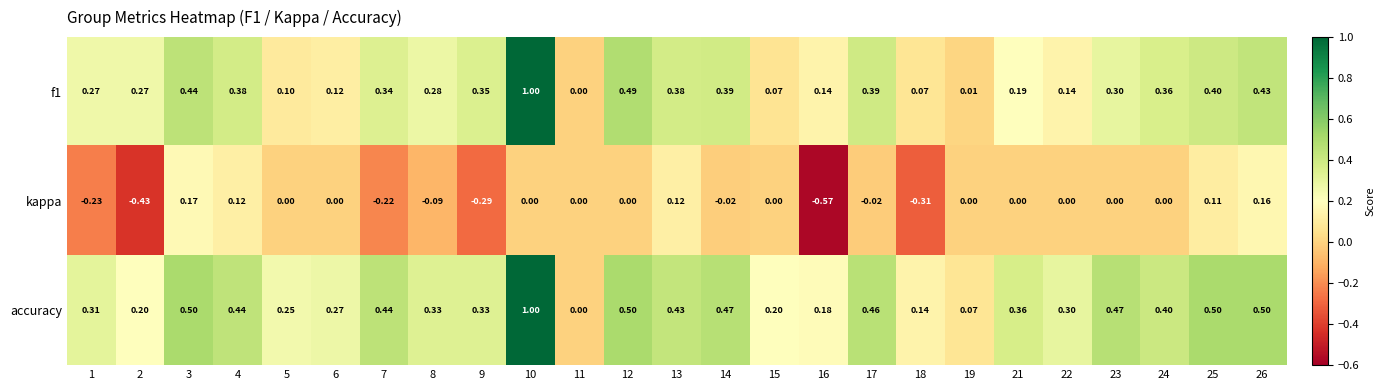

Is the value of kappa at 19 greater than the value of accuracy at 25?

No